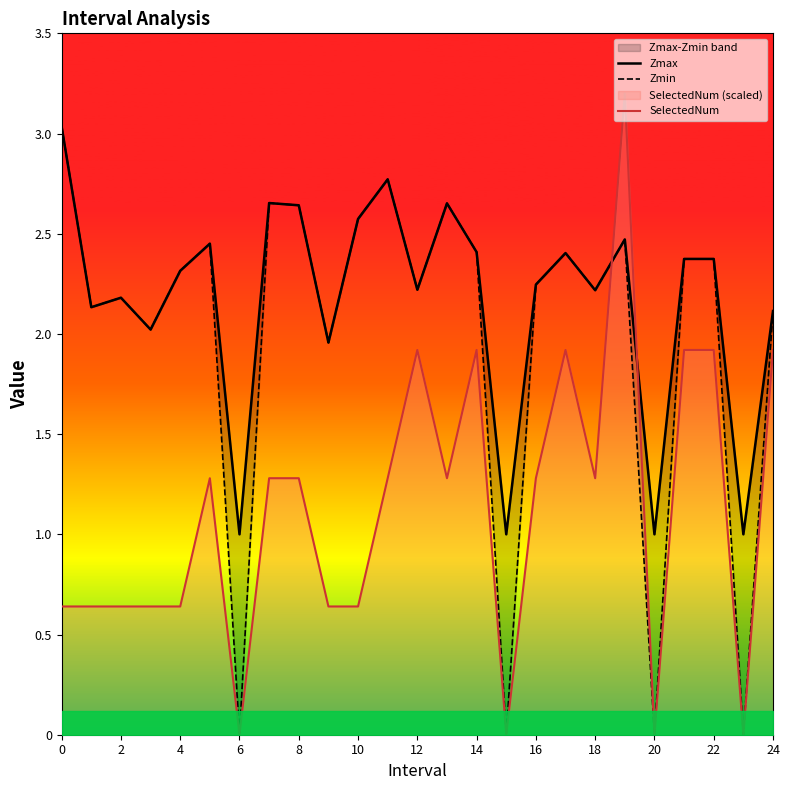

The value of SelectedNum at 20 is 0.0. True or false?

True